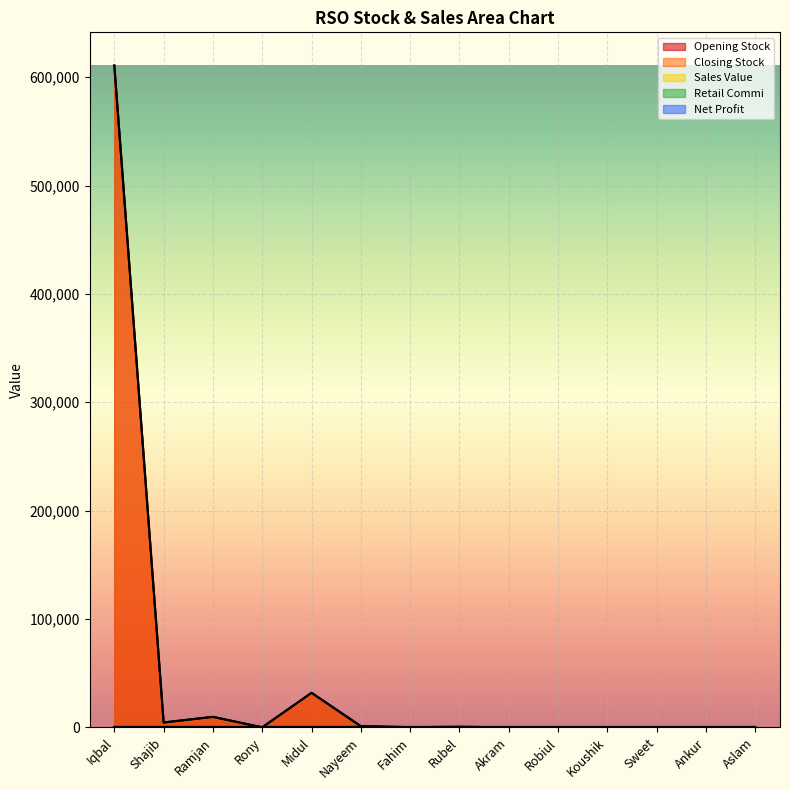

Is the value of Sales Value at Ankur greater than the value of Opening Stock at Robiul?

No